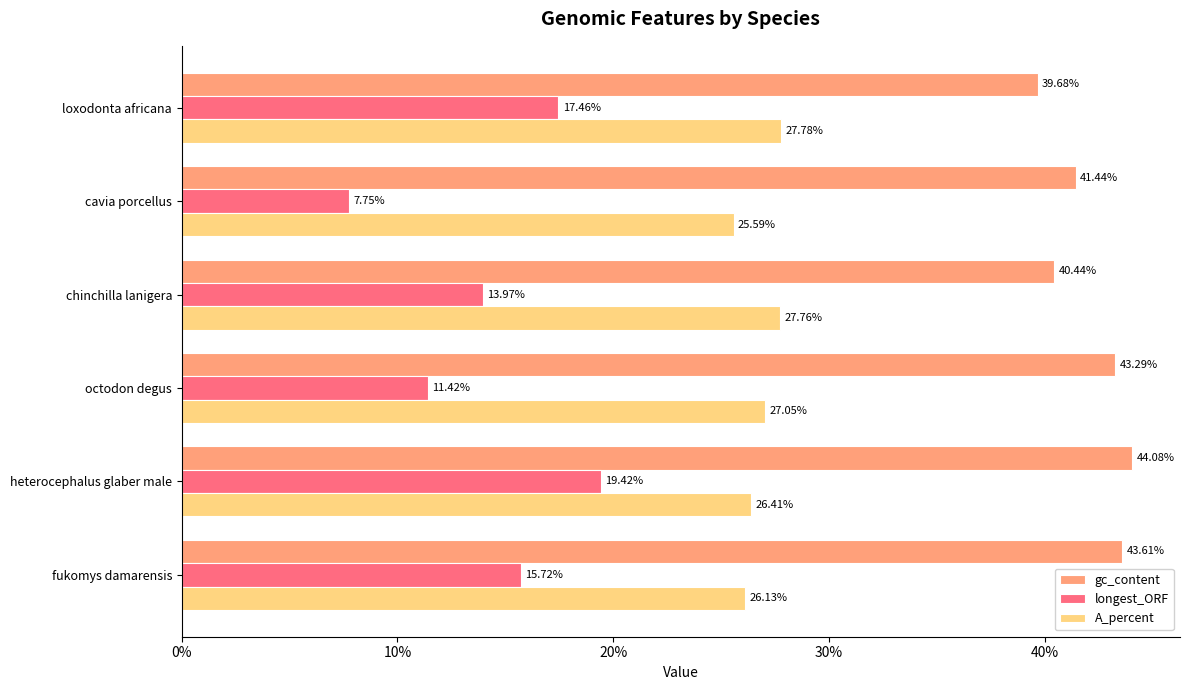

What are all the series names shown in the legend?

gc_content, longest_ORF, A_percent